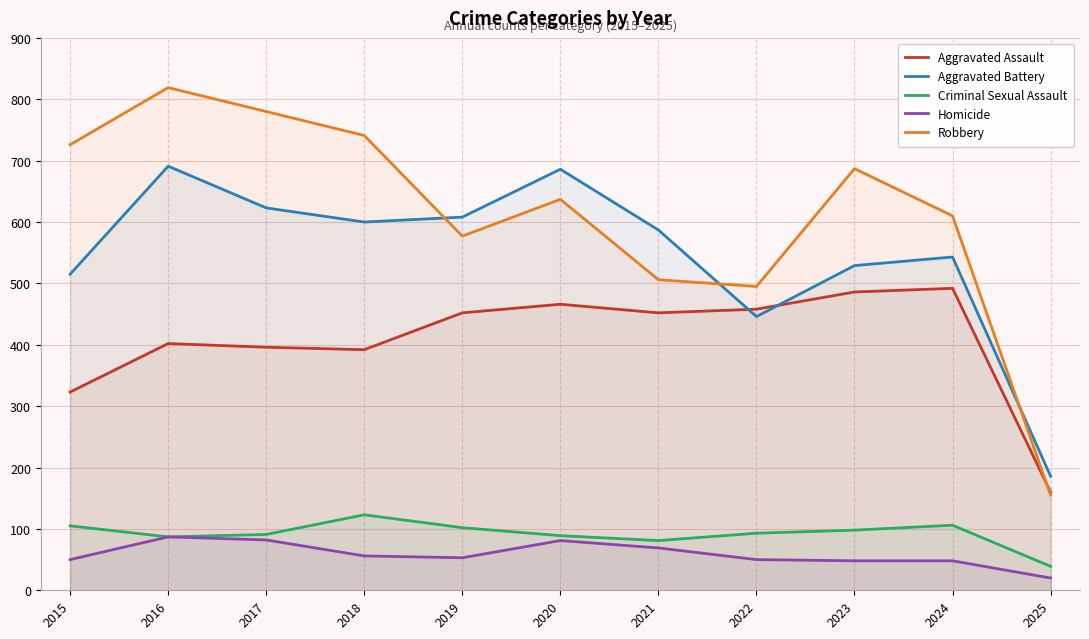

How many distinct data groups are displayed?

5